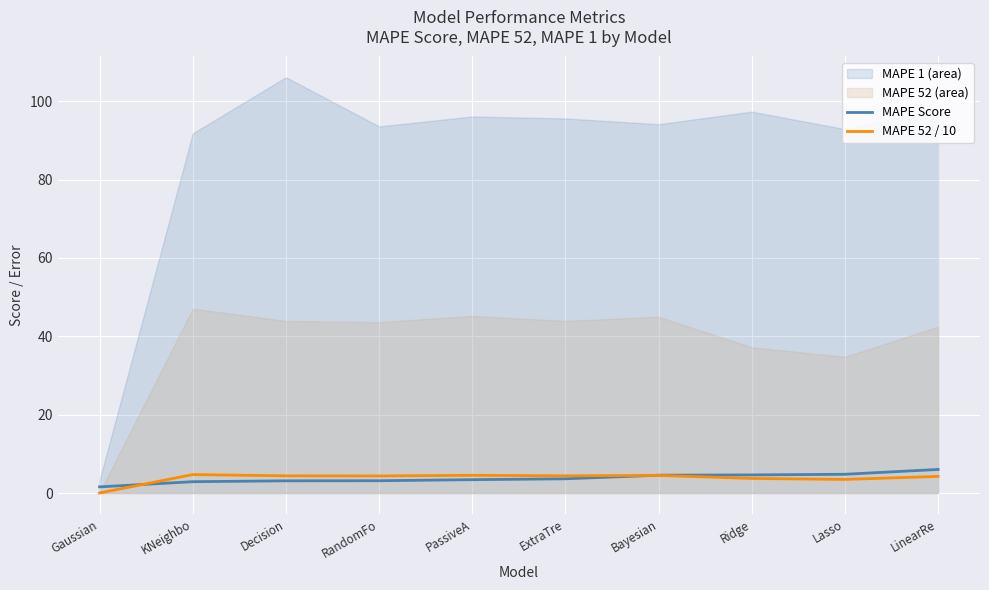

The value of MAPE 52 / 10 at Lasso is 3.5. True or false?

True